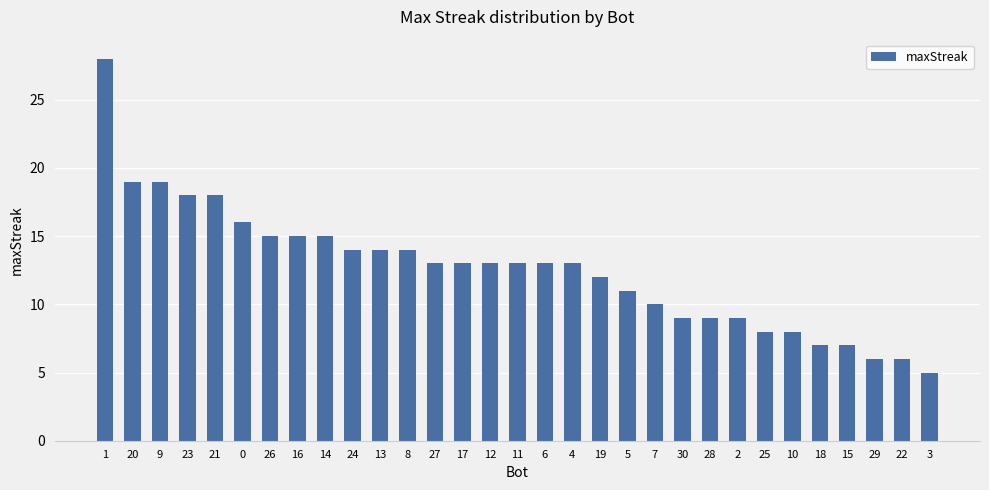

How many series are shown in this chart?

1